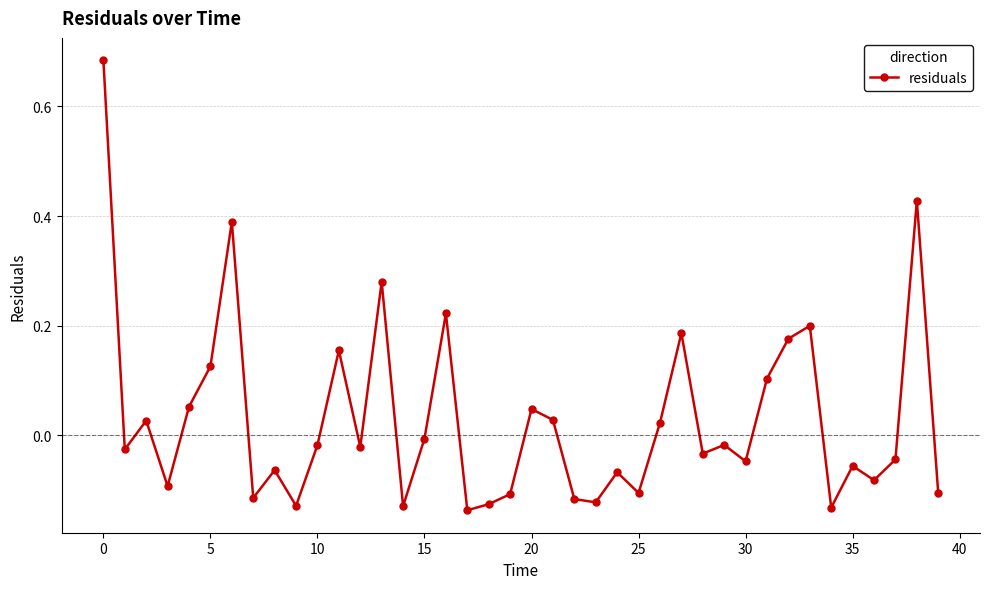

What is the difference between the maximum and minimum values?

0.8